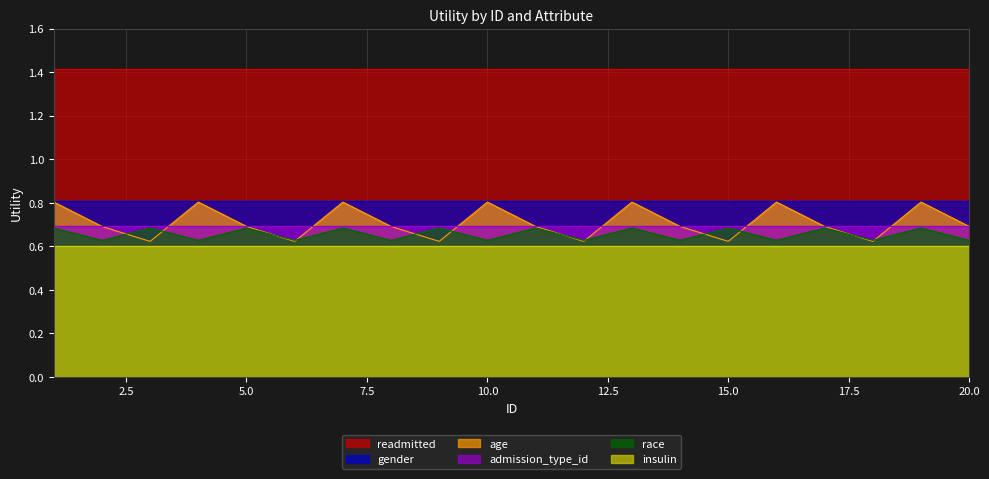

Count the number of categories in the chart.

20